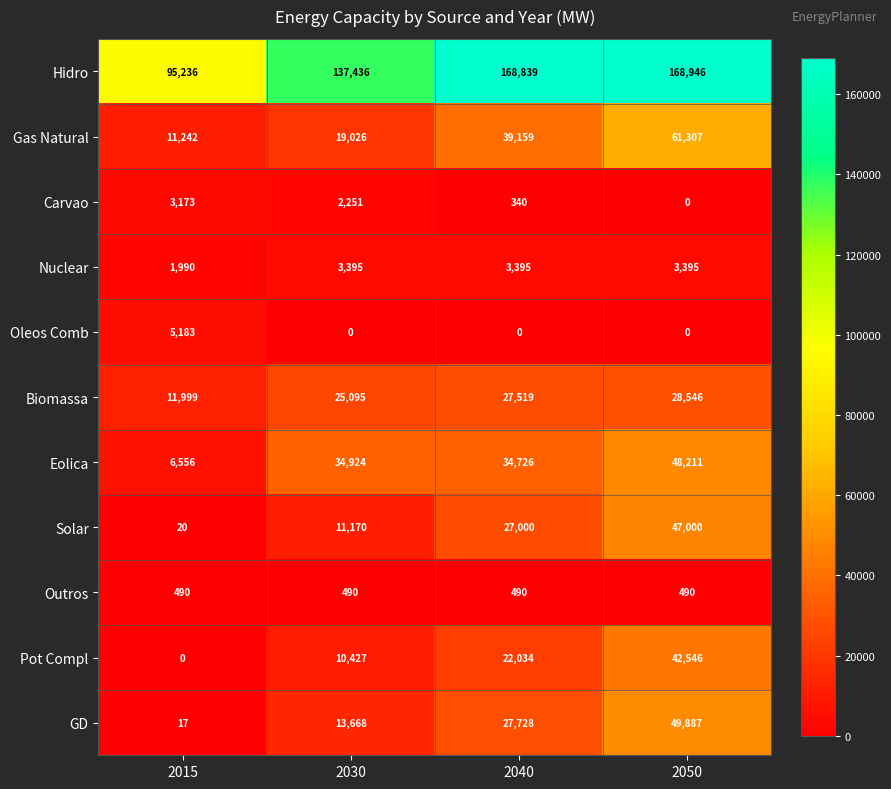

Is the value of Gas Natural at 2050 greater than the value of Solar at 2015?

Yes